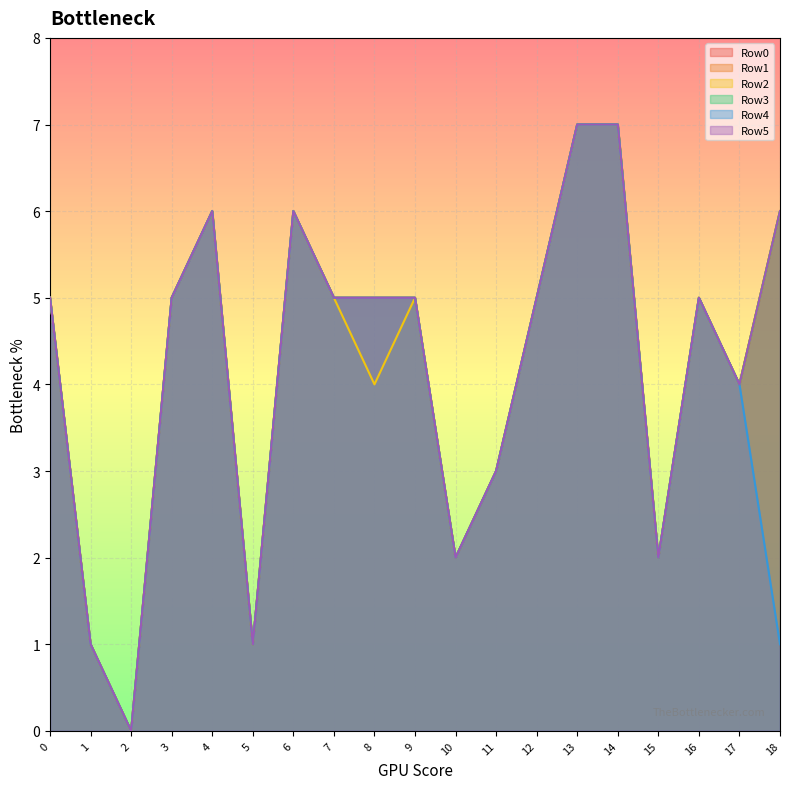

At which category is the sum across all series the highest?

13